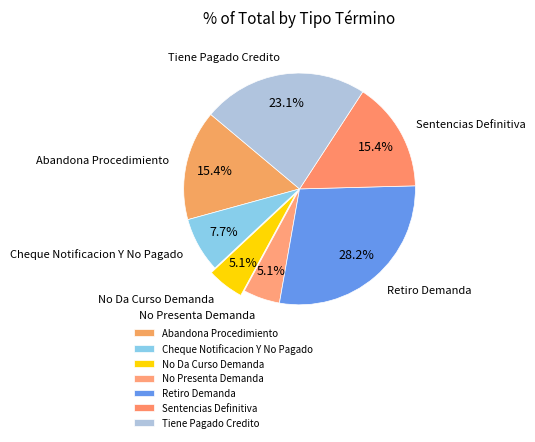

Approximately how many times larger is the value at Retiro Demanda compared to Cheque Notificacion Y No Pagado?

3.7